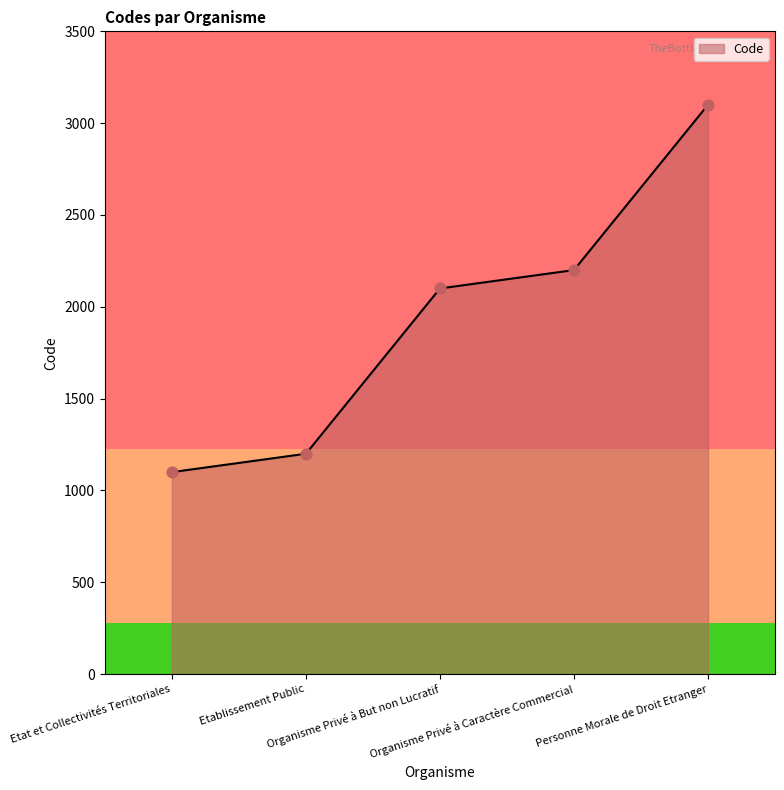

Between Etablissement Public and Organisme Privé à But non Lucratif, which is larger?

Organisme Privé à But non Lucratif